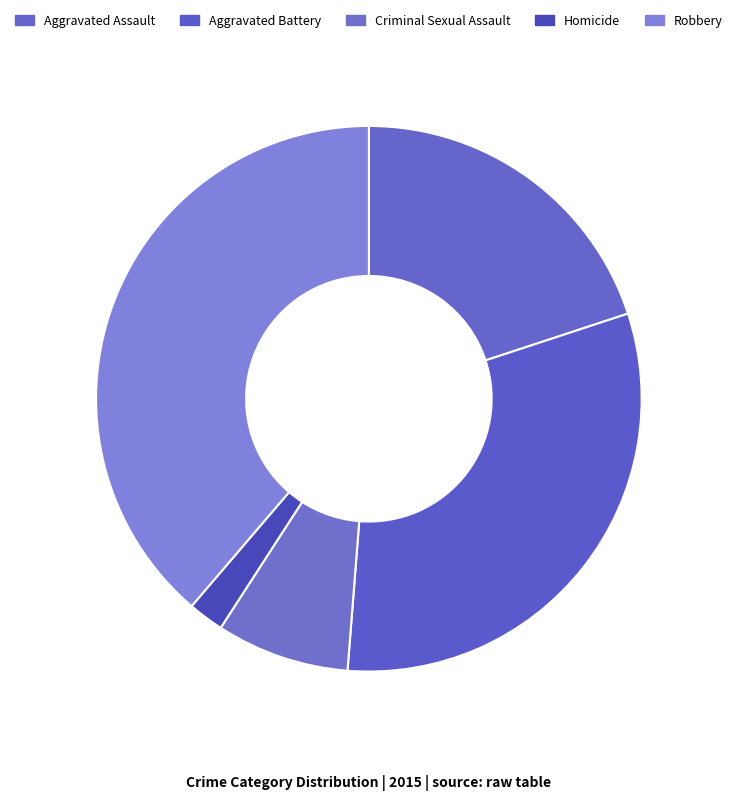

How many slices are in this pie chart?

5